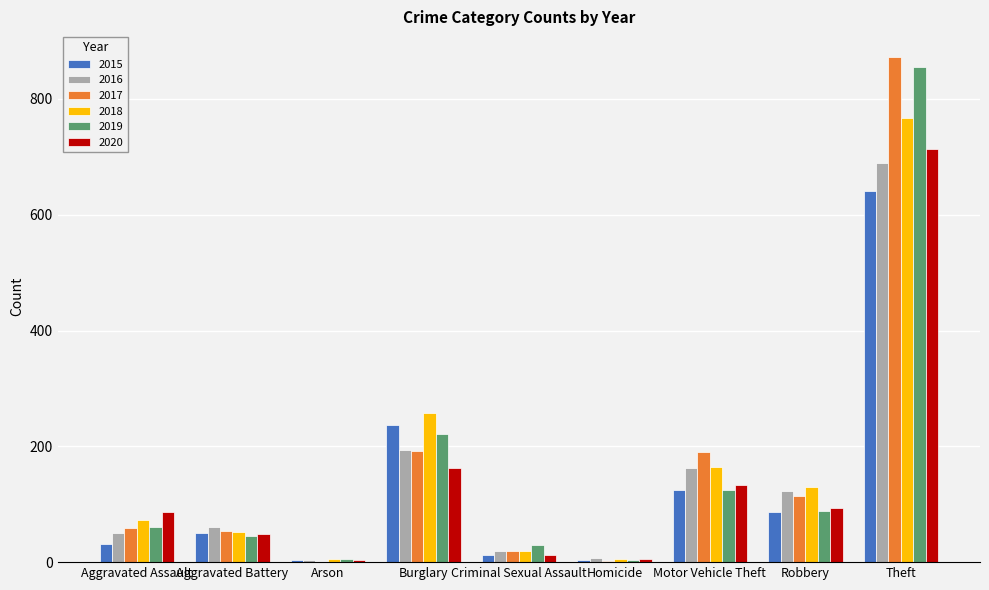

True or false: 2020 has a value of 1093 at Theft.

False